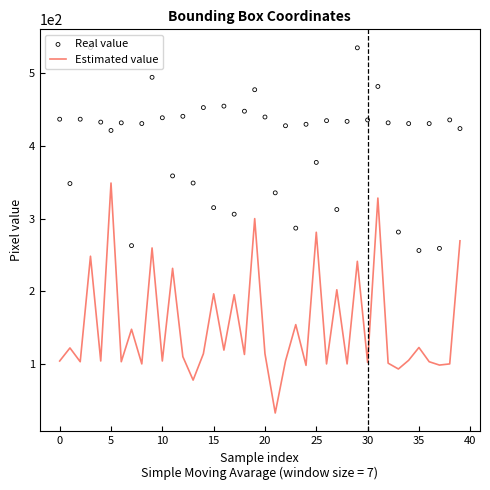

Which series contains the lowest Y value?

Estimated value